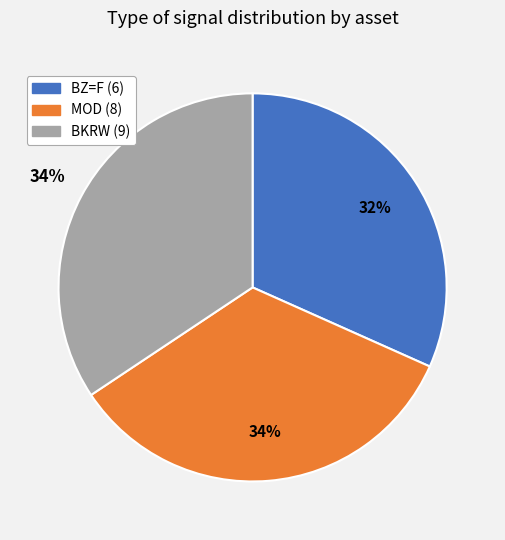

To the nearest percent, what is the average slice percentage?

33%